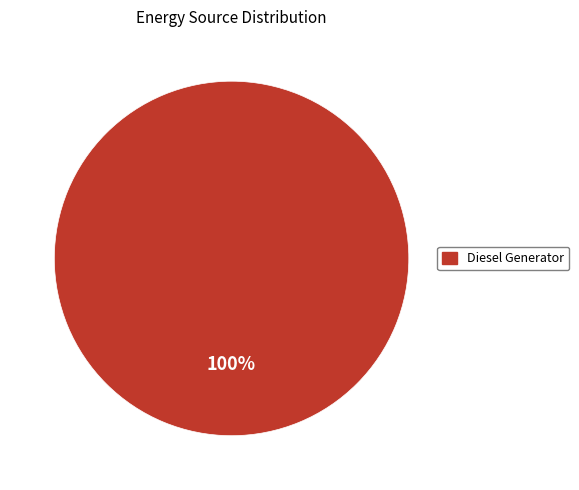

Is there a majority slice in this chart?

Yes